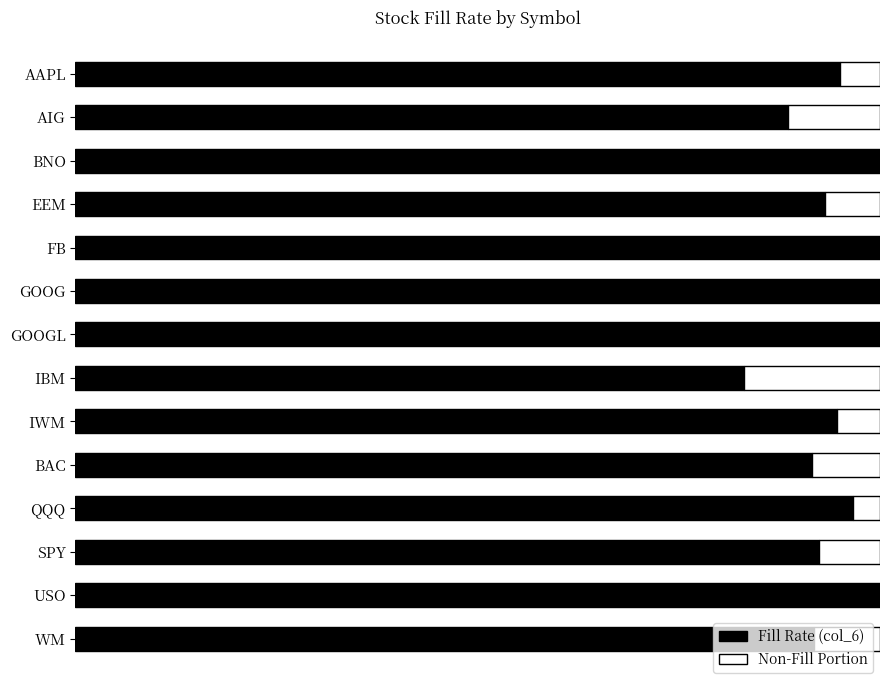

What are all the series names shown in the legend?

Fill Rate (col_6), Non-Fill Portion